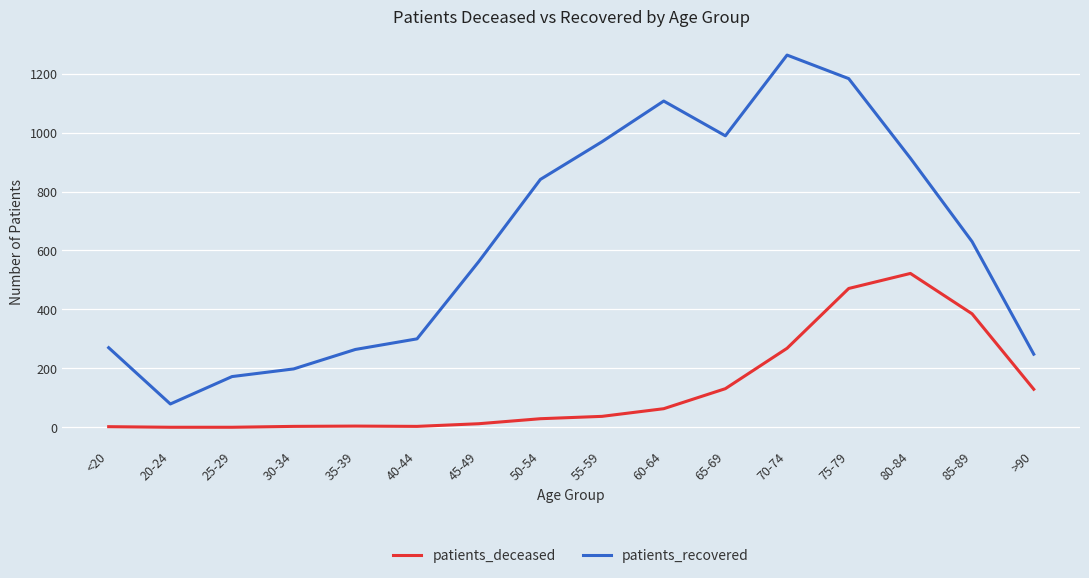

Which category has the highest value in the patients_recovered series?

70-74